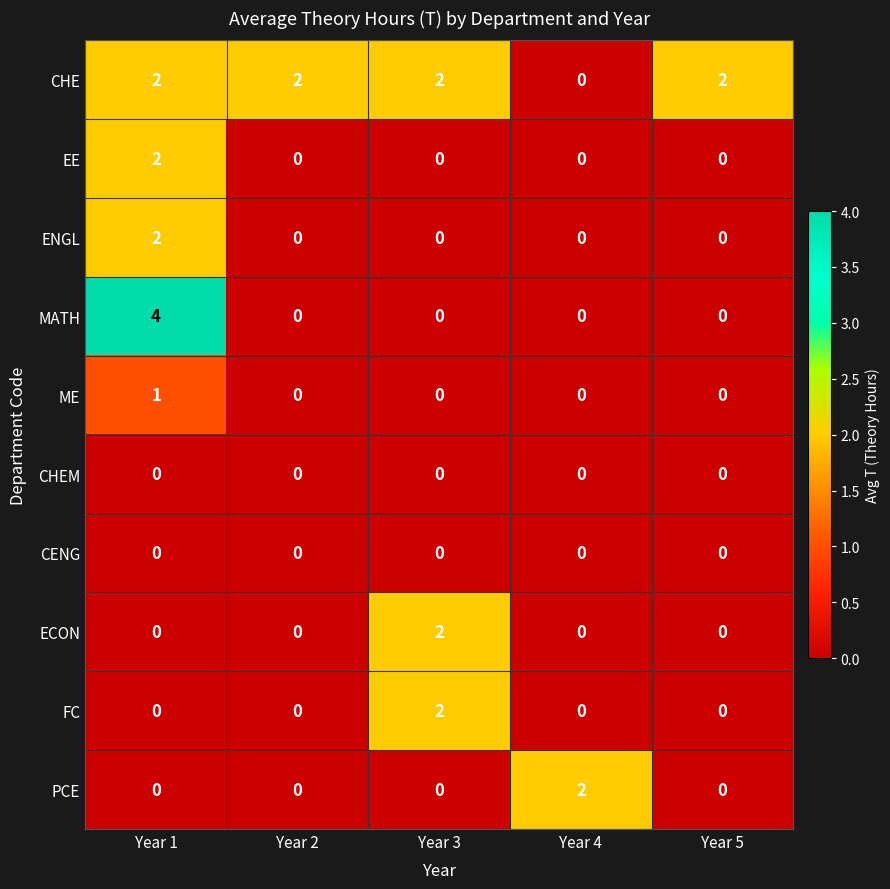

Which series has the largest range (max minus min)?

MATH